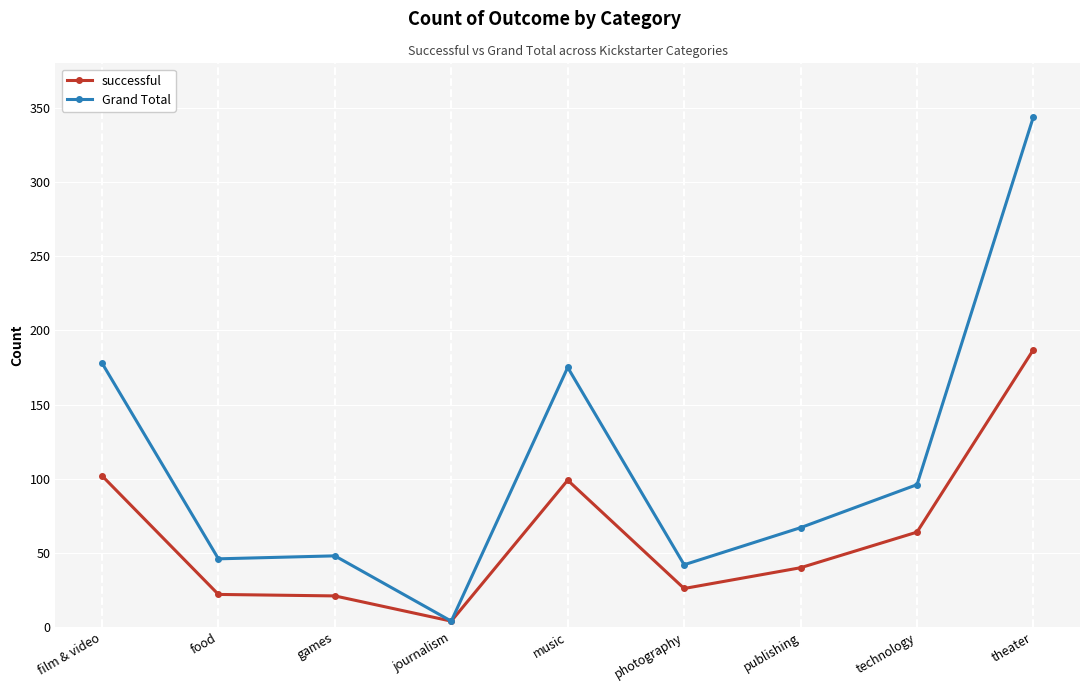

What is the approximate value of successful at technology?

64